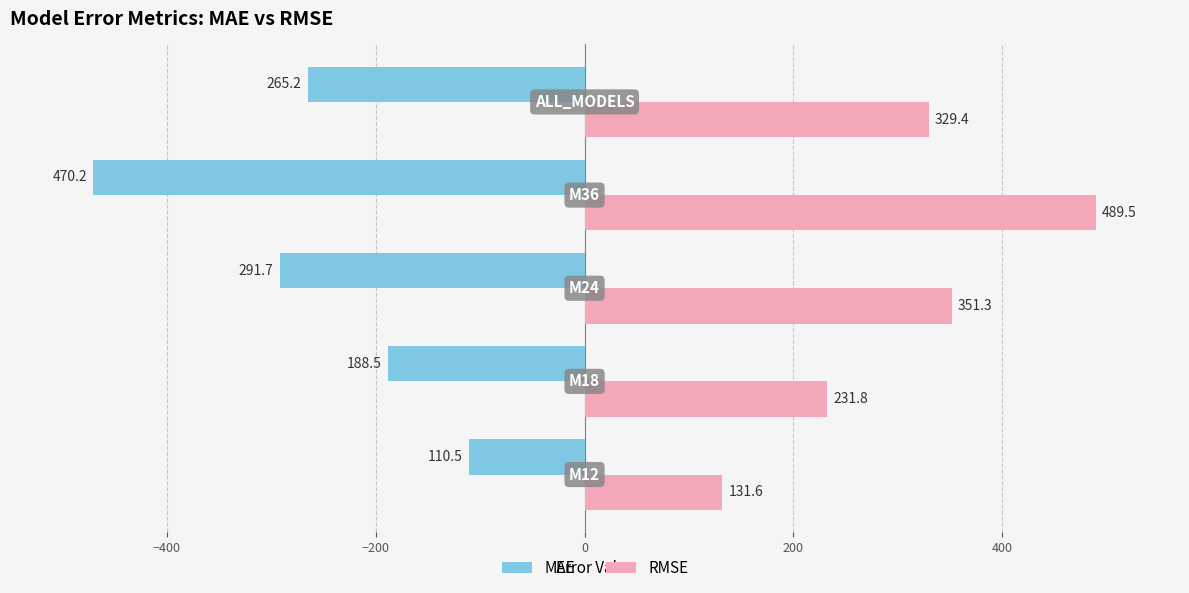

What is the highest value of the MAE series?

-110.5